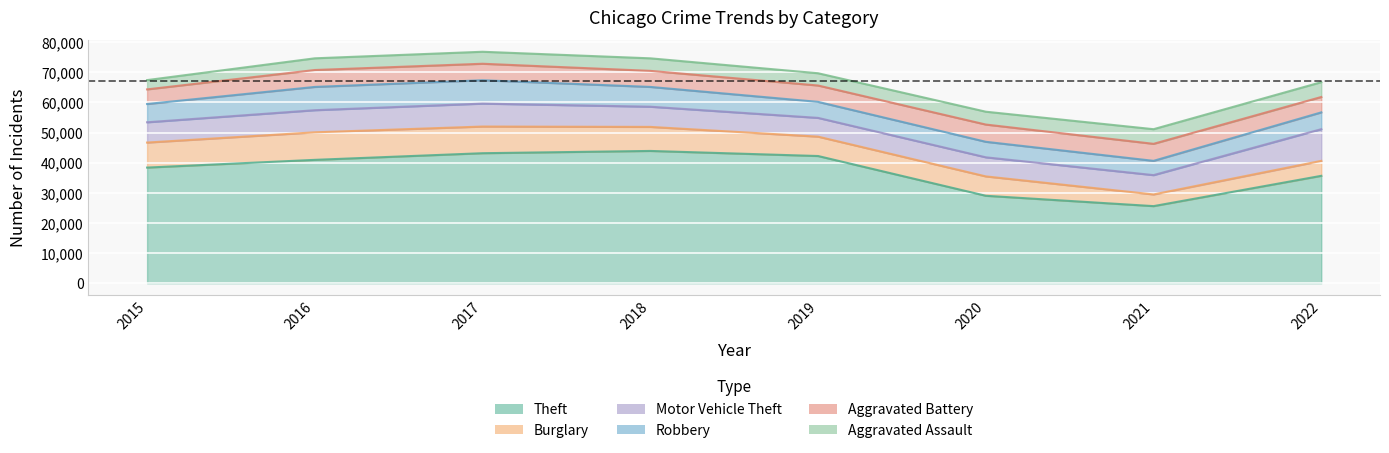

True or false: Aggravated Assault and Robbery intersect in this chart.

True